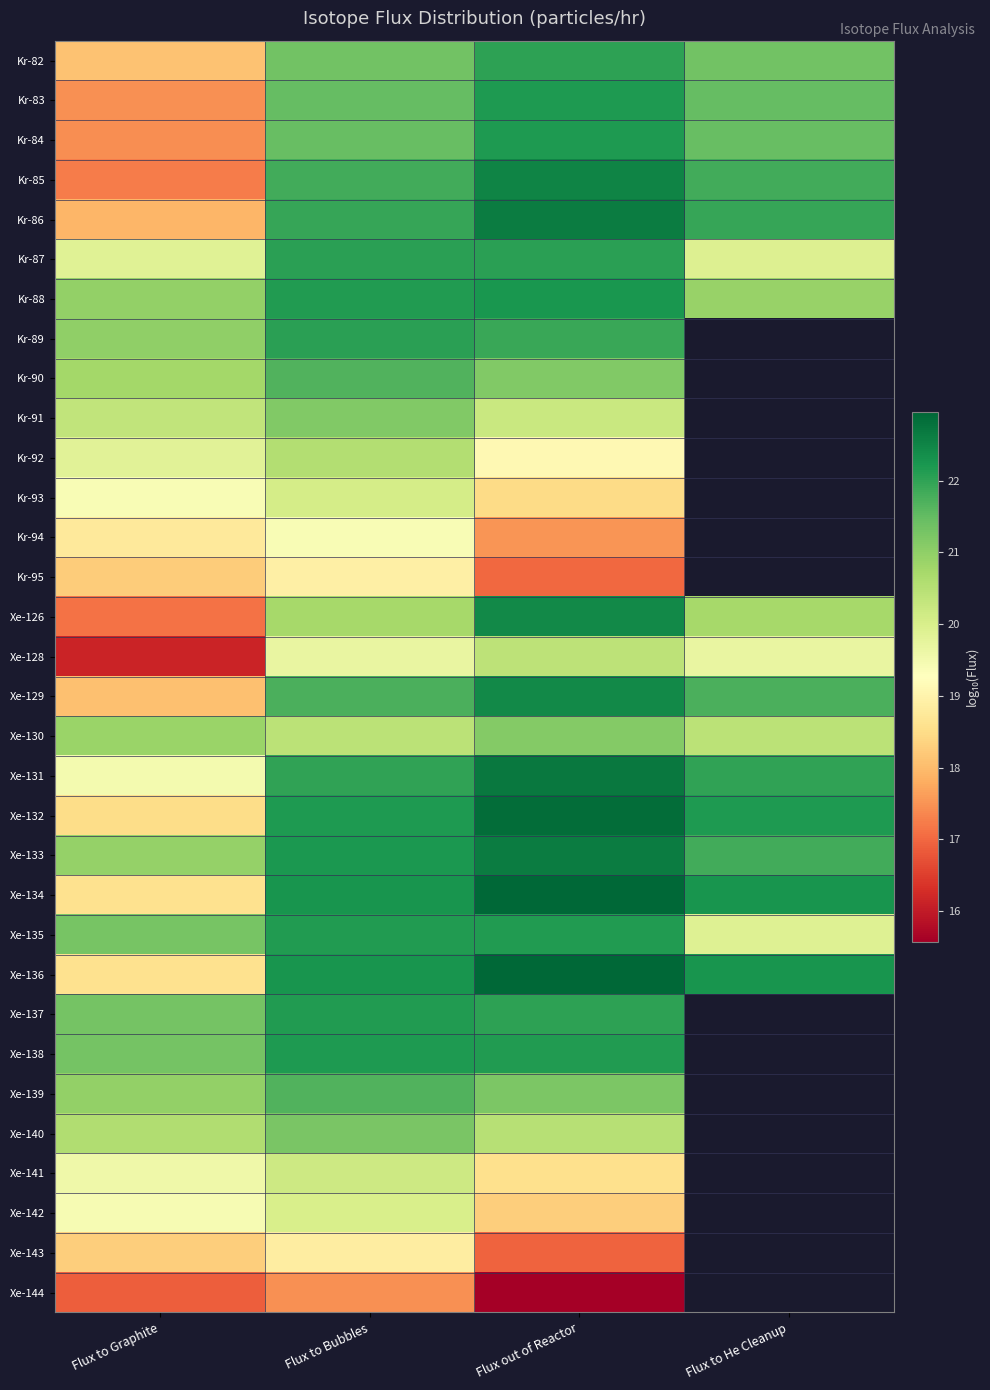

Between Flux to Graphite and Flux to Bubbles, which is larger?

Flux to Bubbles